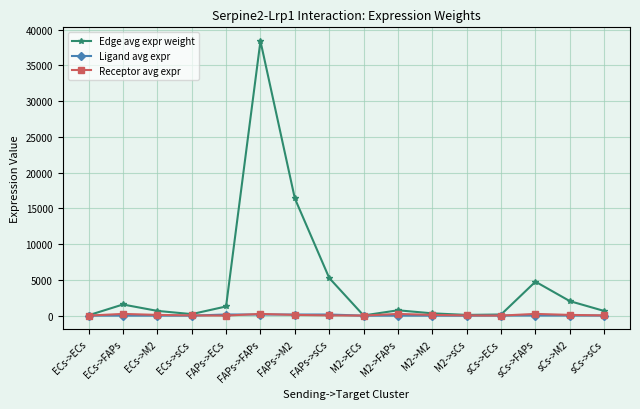

What is the sum of all Ligand avg expr values?

747.3